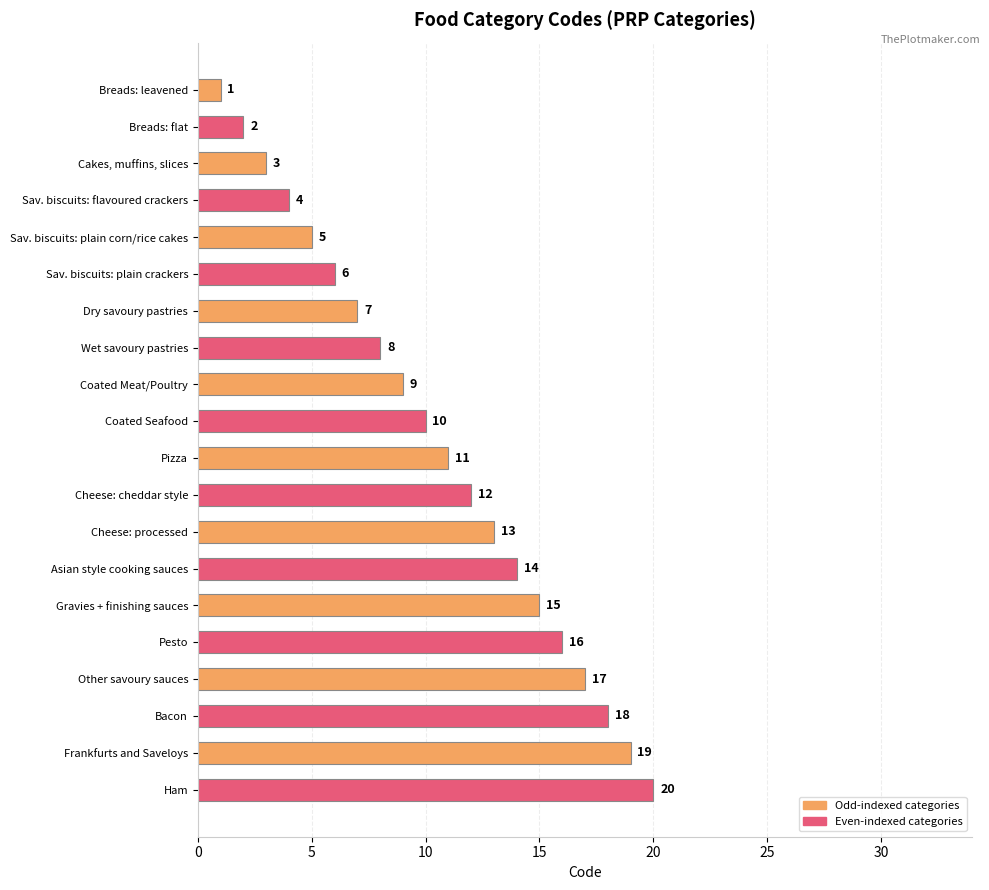

How many distinct data groups are displayed?

1